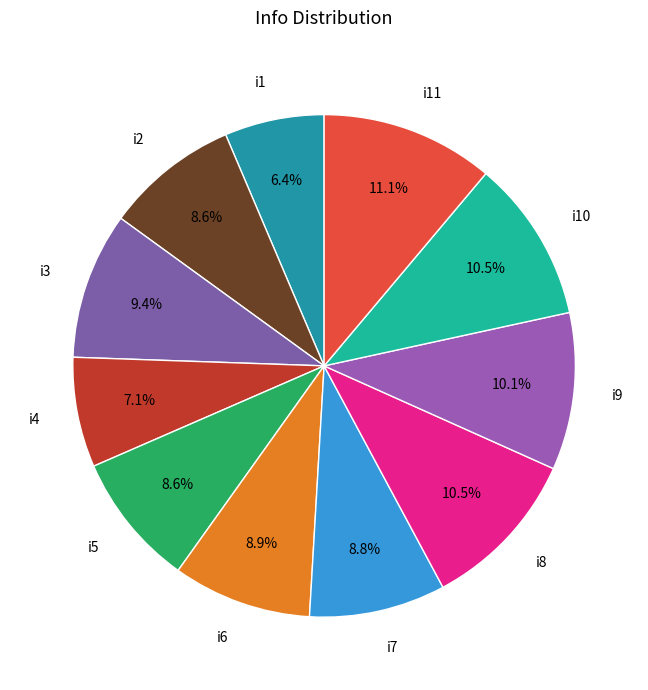

To the nearest percent, what portion does i7 represent?

9%